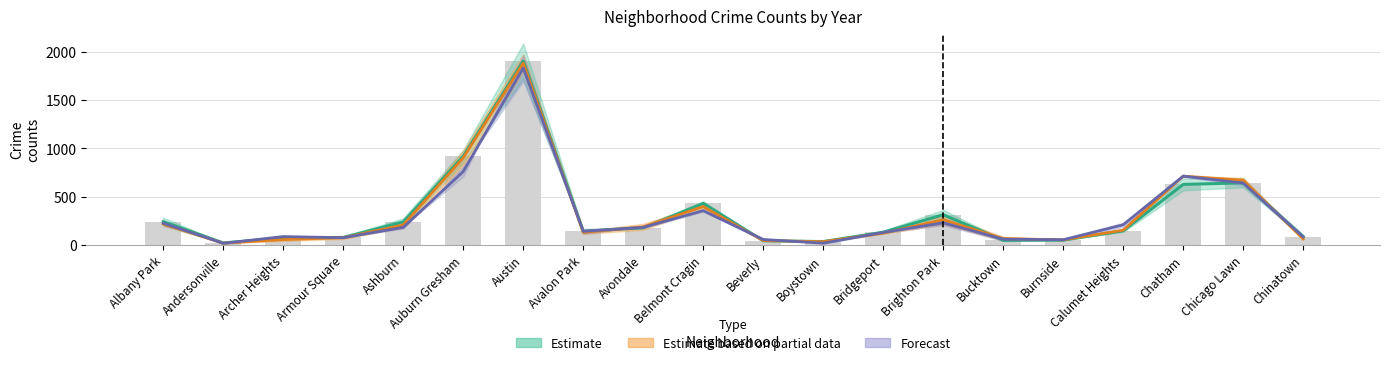

What position from the left is Avalon Park?

8